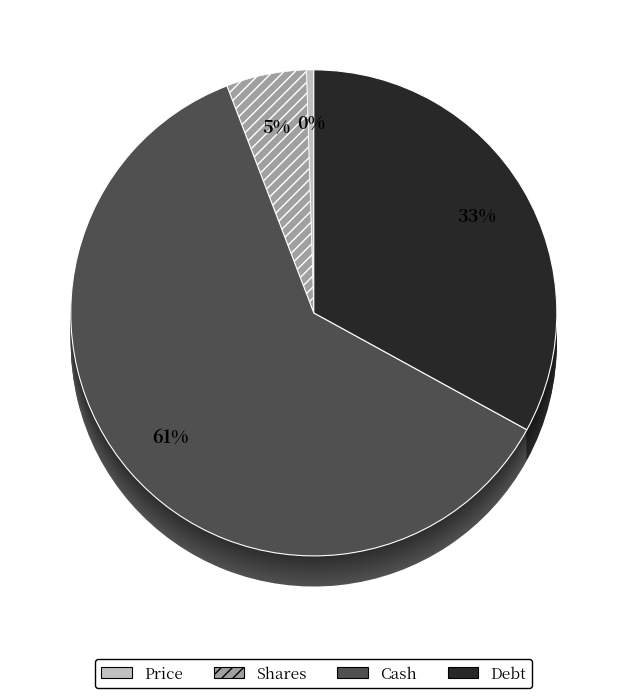

Which category has the smallest portion of the pie?

Price